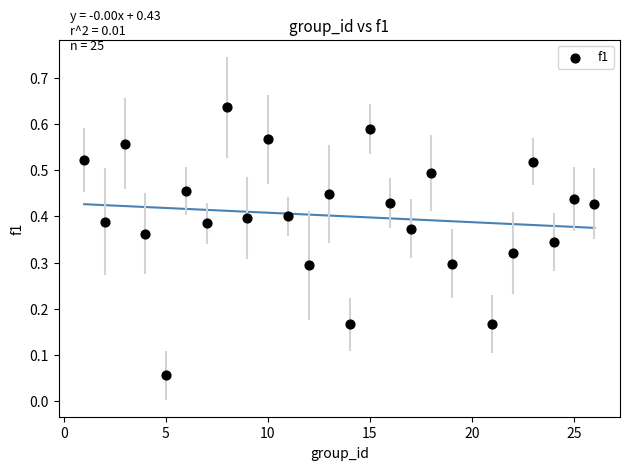

Count the number of points in this scatter plot.

25